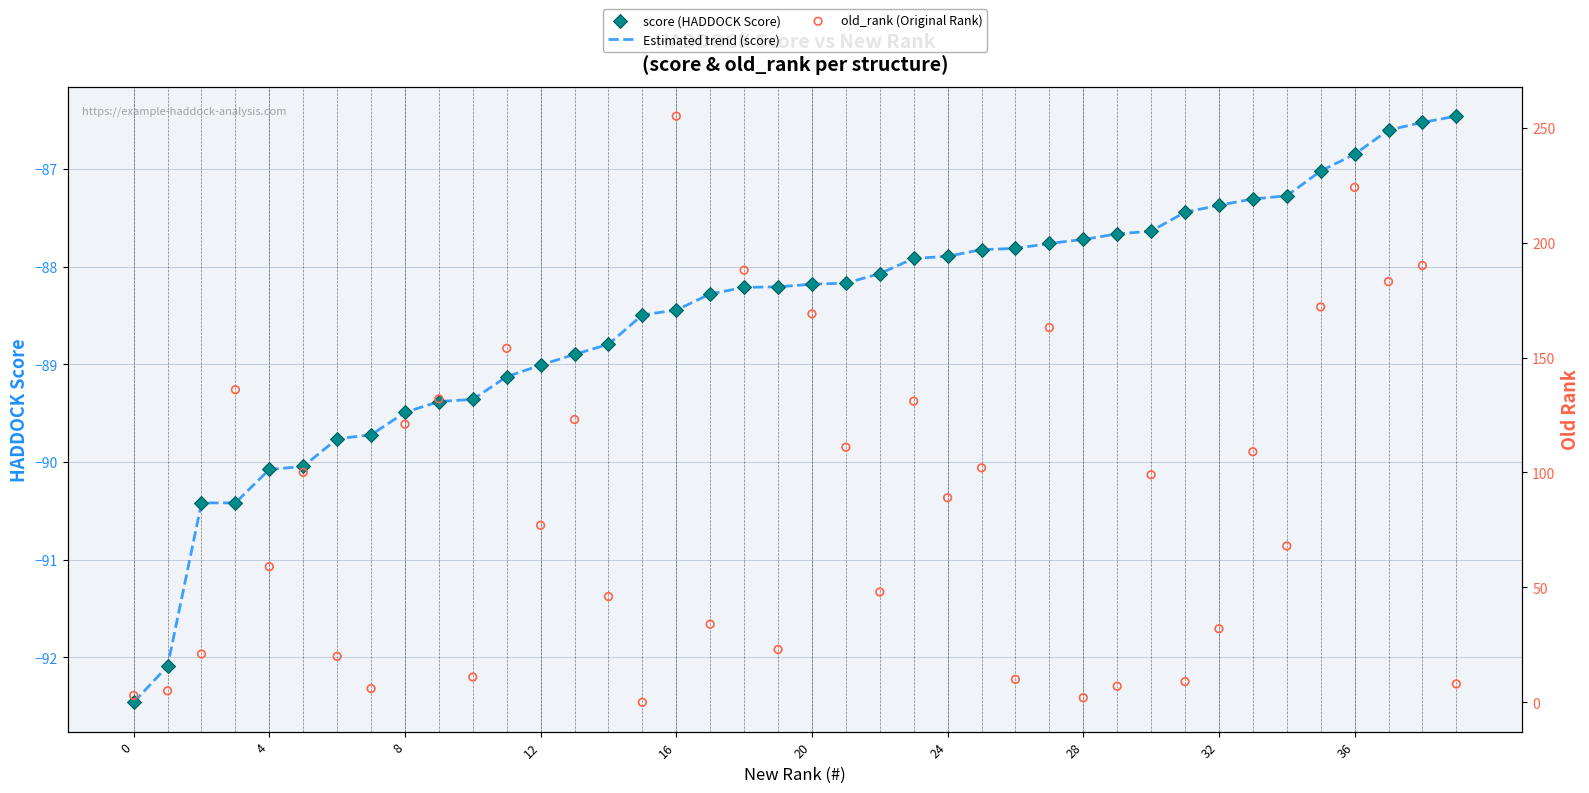

Which series reaches the maximum Y coordinate?

old_rank